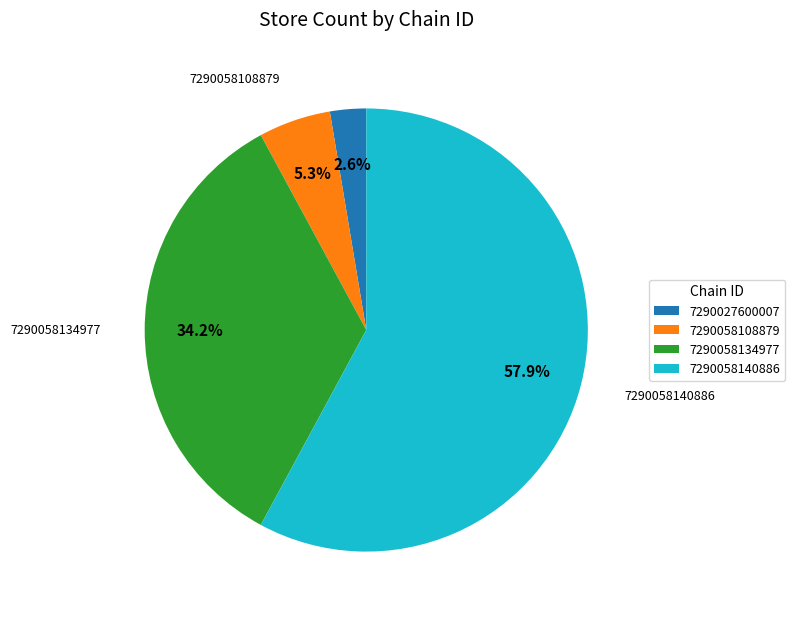

What is the ratio of the value at 7290058134977 to the value at 7290058108879?

6.5